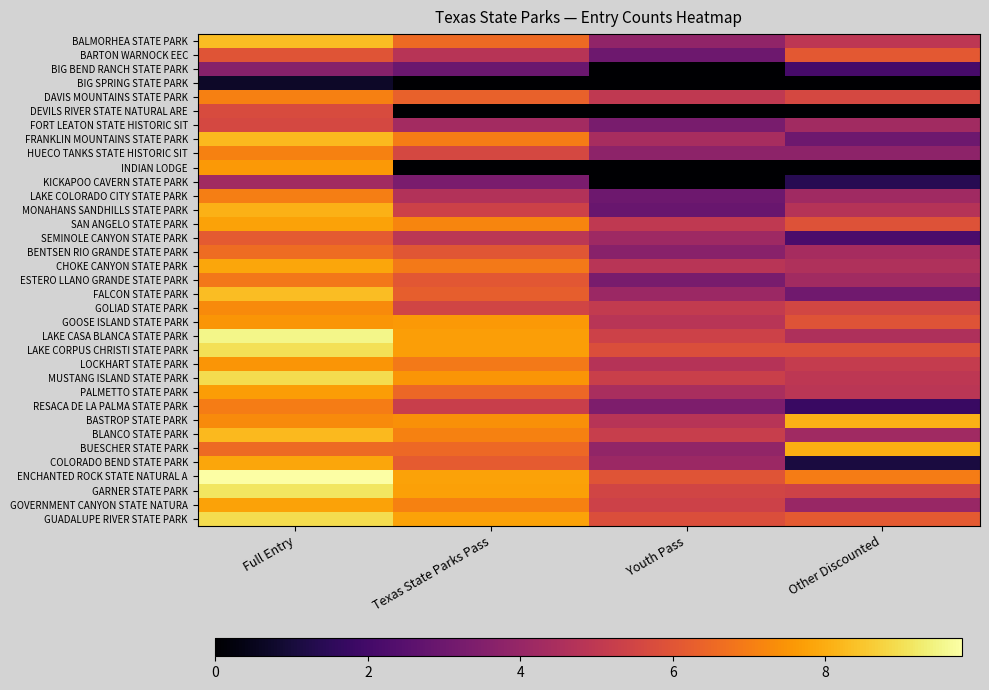

What is the maximum value shown in the chart?

9.8